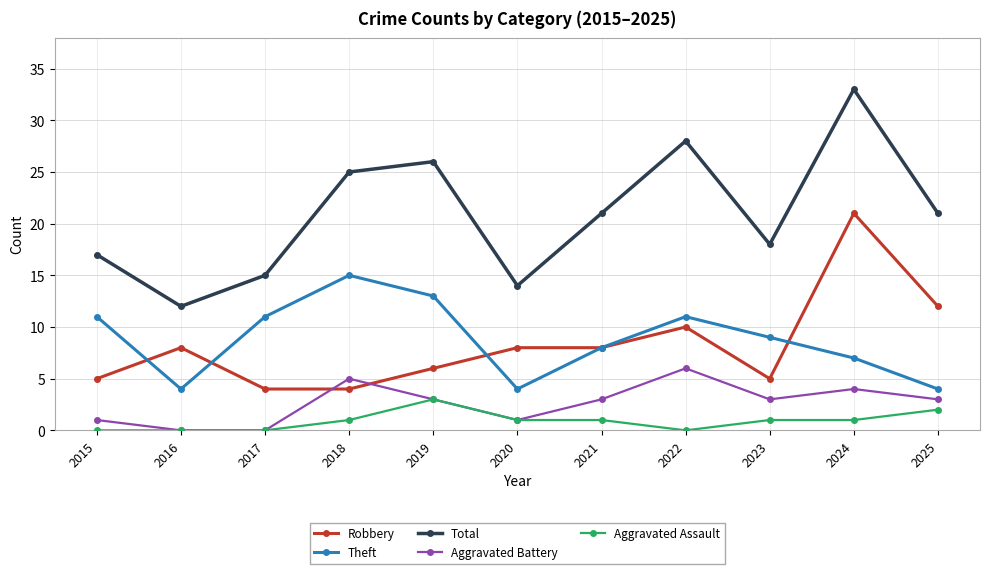

True or false: Aggravated Battery and Robbery intersect in this chart.

True